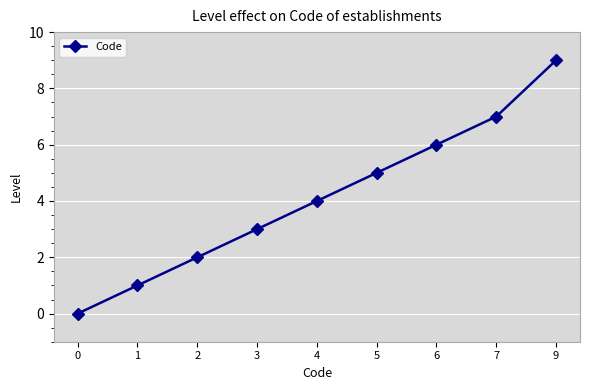

What is the value of the 6th point from the left?

5